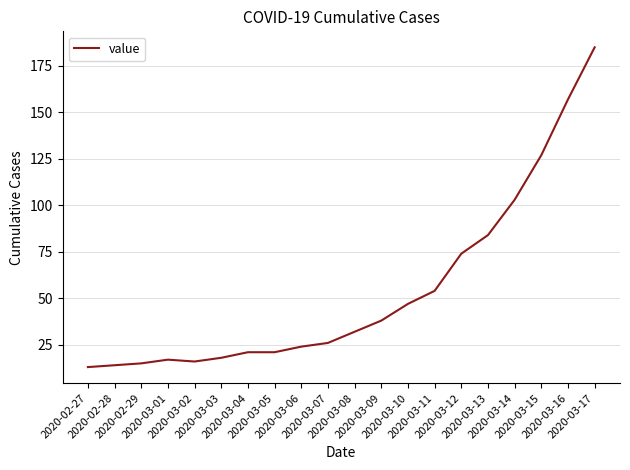

Reading left to right, transcribe all the data shown in this chart.

13	14	15	17	16	18	21	21	24	26	32	38	47	54	74	84	103	127	157	185